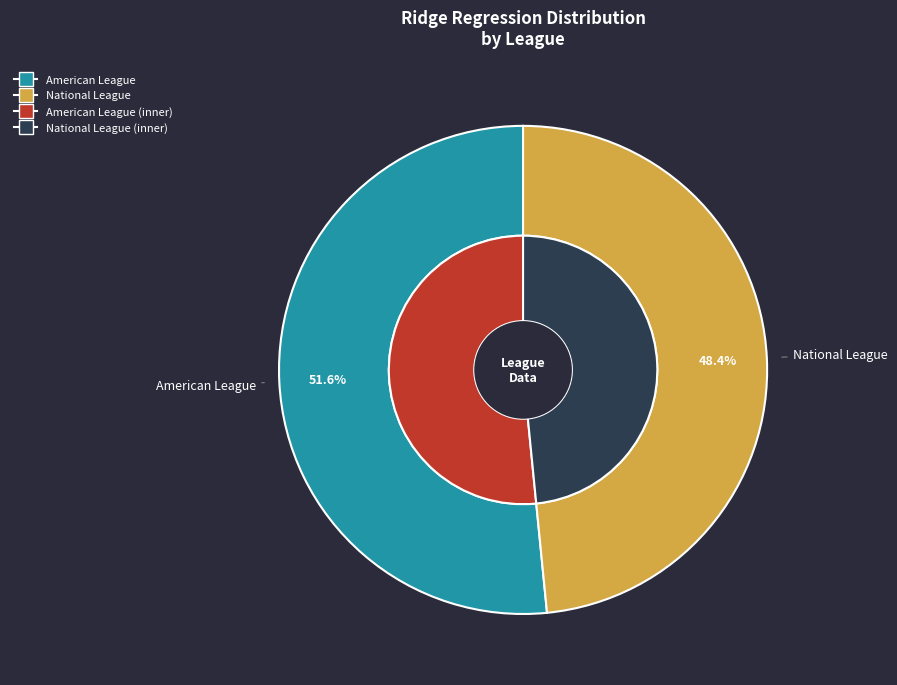

Which category accounts for the majority?

American League